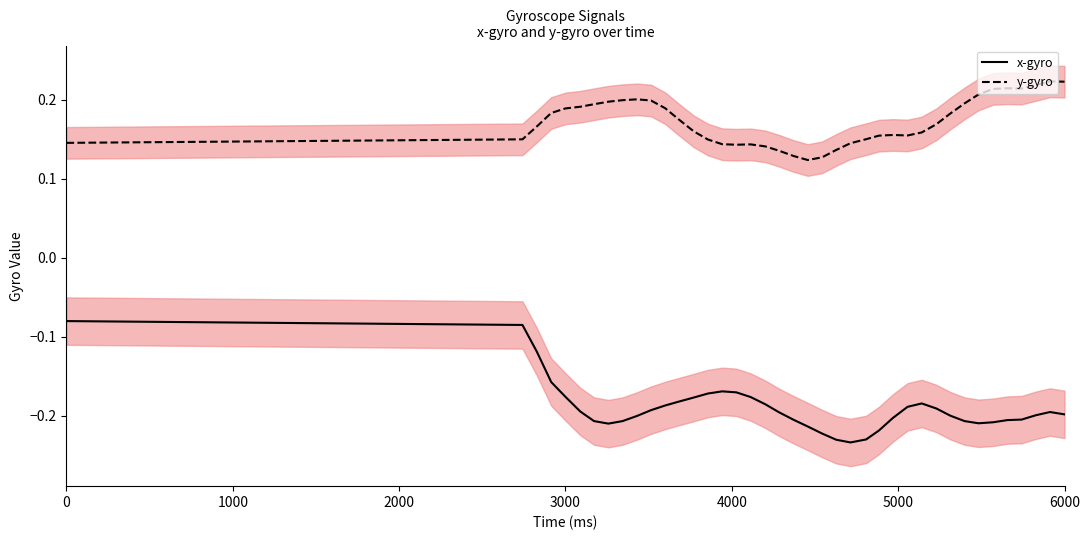

Is it true that x-gyro equals -0.0 at 2000?

False